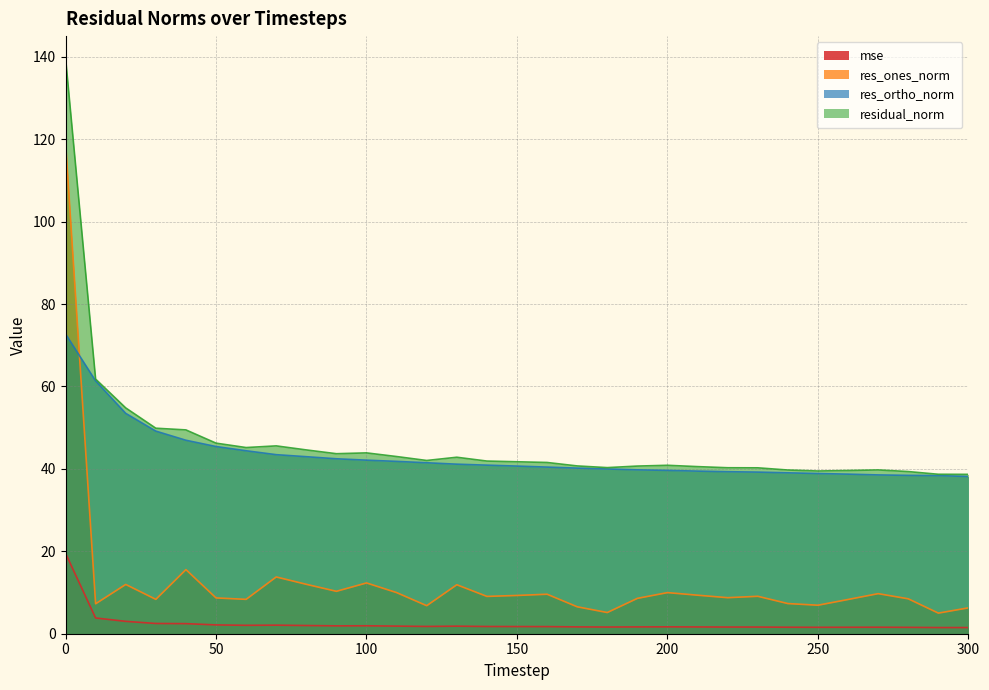

Rank the categories by res_ones_norm value from highest to lowest.

0, 40, 70, 100, 80, 20, 130, 90, 110, 200, 270, 160, 210, 150, 230, 140, 220, 50, 190, 280, 60, 30, 260, 240, 10, 250, 120, 170, 300, 180, 290